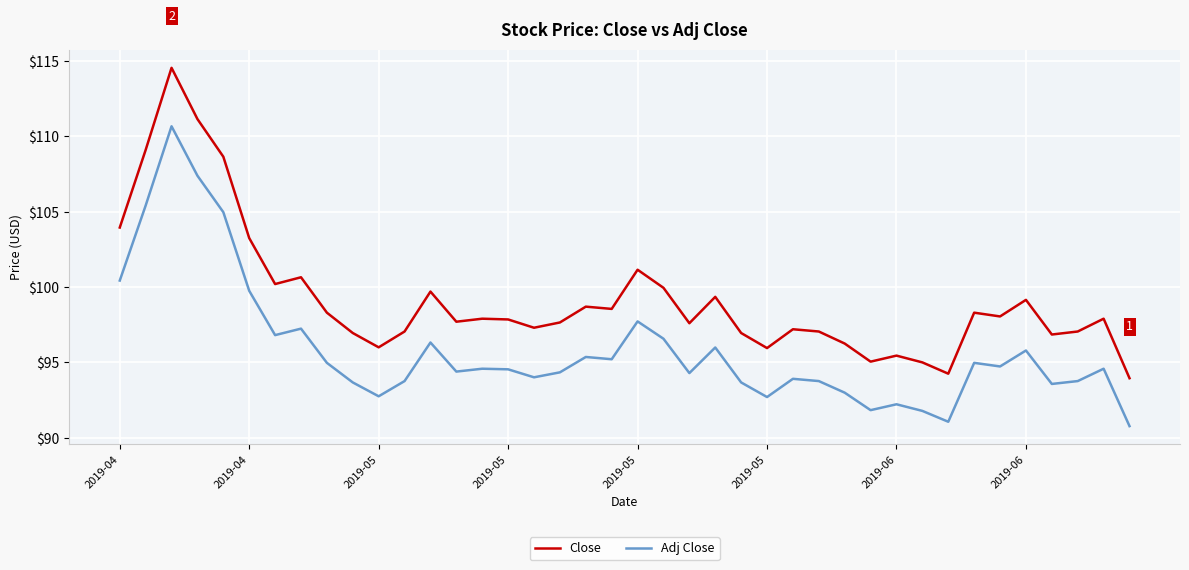

What is the difference between the maximum and minimum values in the Adj Close series?

19.9